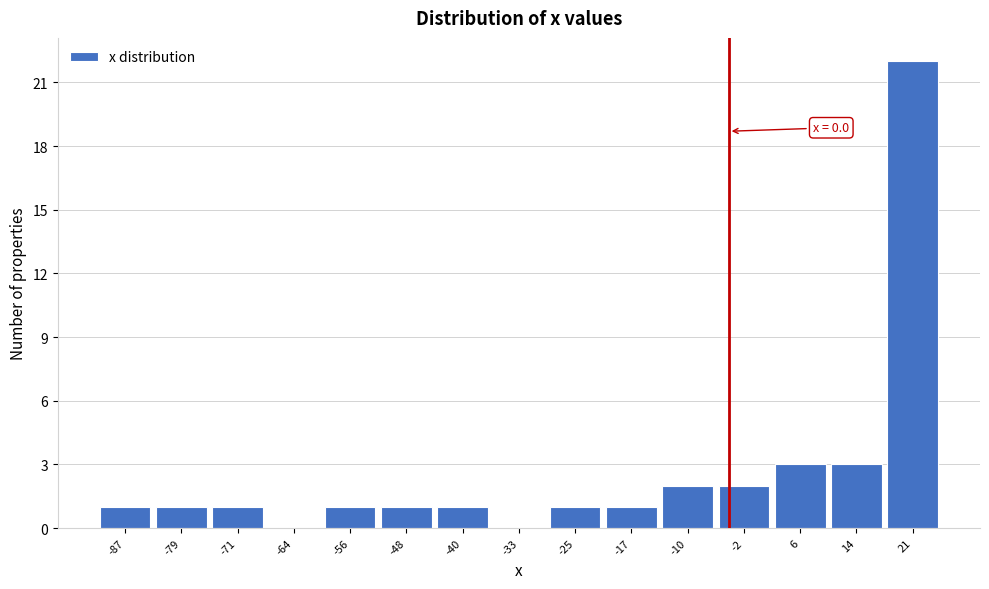

Reading right to left, list all the values displayed in this chart.

21=22	14=3	6=3	-2=2	-10=2	-17=1	-25=1	-33=0	-40=1	-48=1	-56=1	-64=0	-71=1	-79=1	-87=1